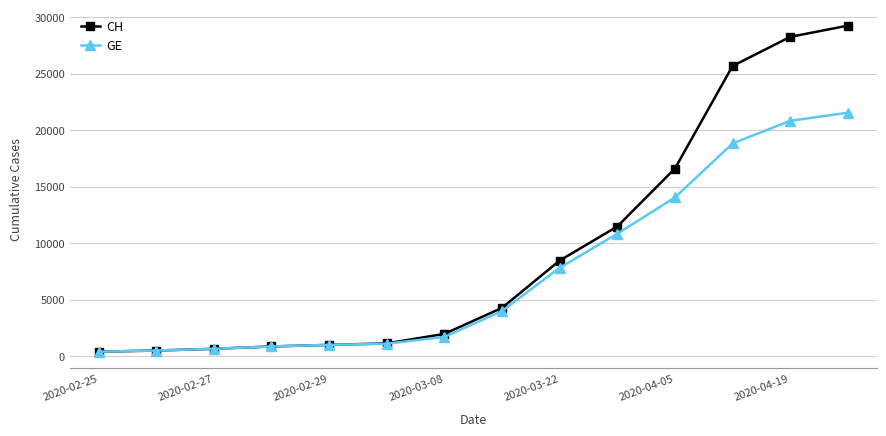

How many data points in CH are less than 4259?

7